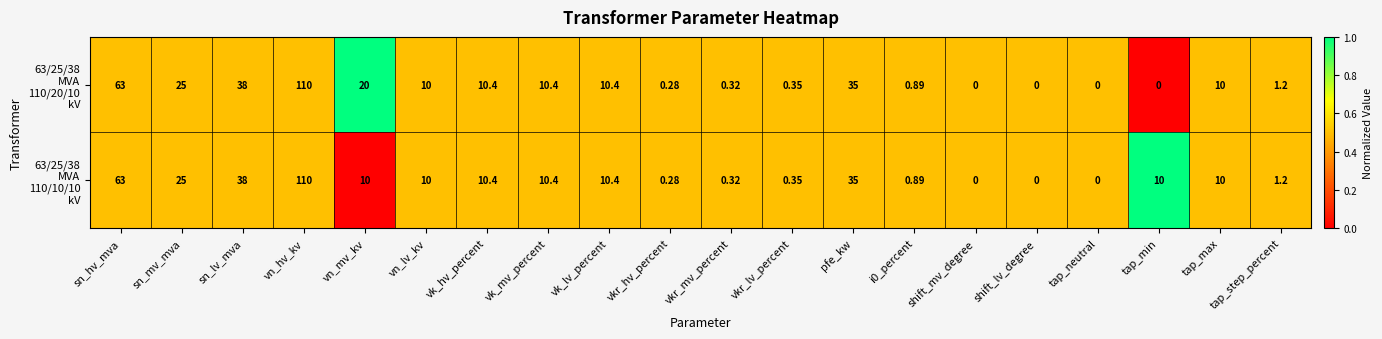

Which category has the highest value across all series?

vn_hv_kv